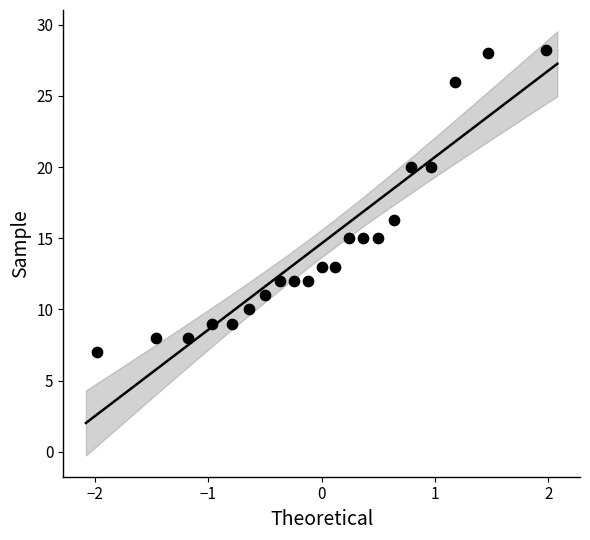

What is the range of Y values (max minus min)?

21.2